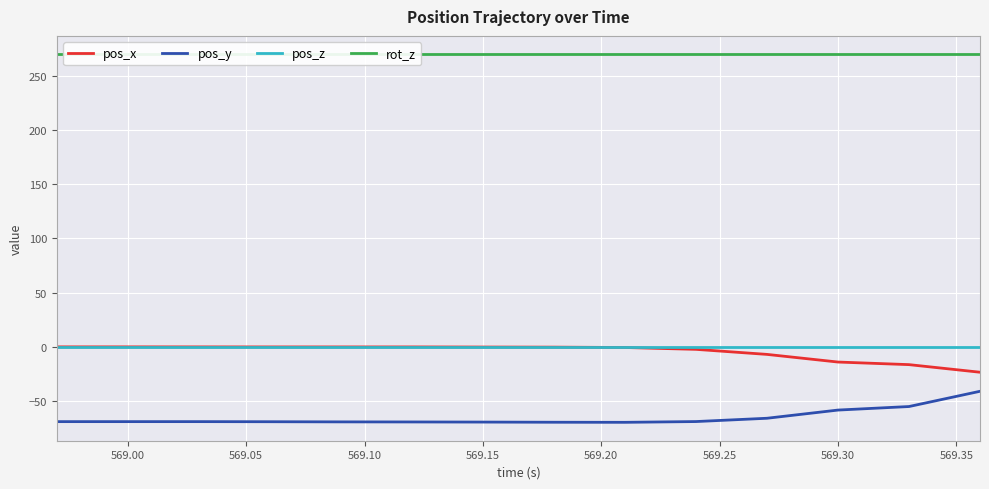

What is the lowest value of the pos_y series?

-69.7